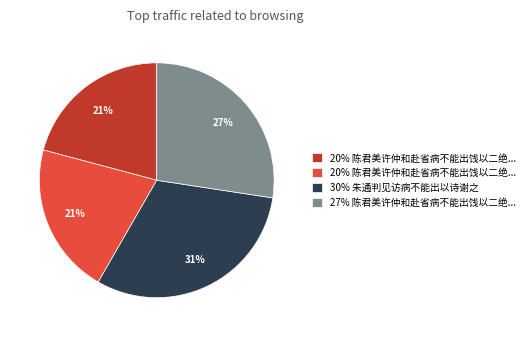

Does any single category account for the majority?

No